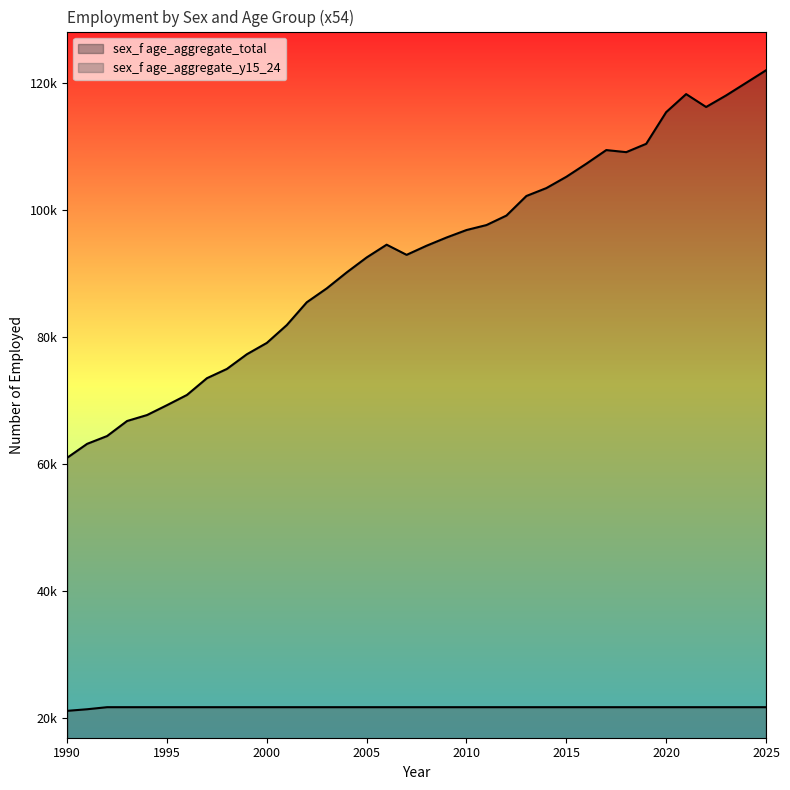

At which category is the sum across all series the highest?

2025